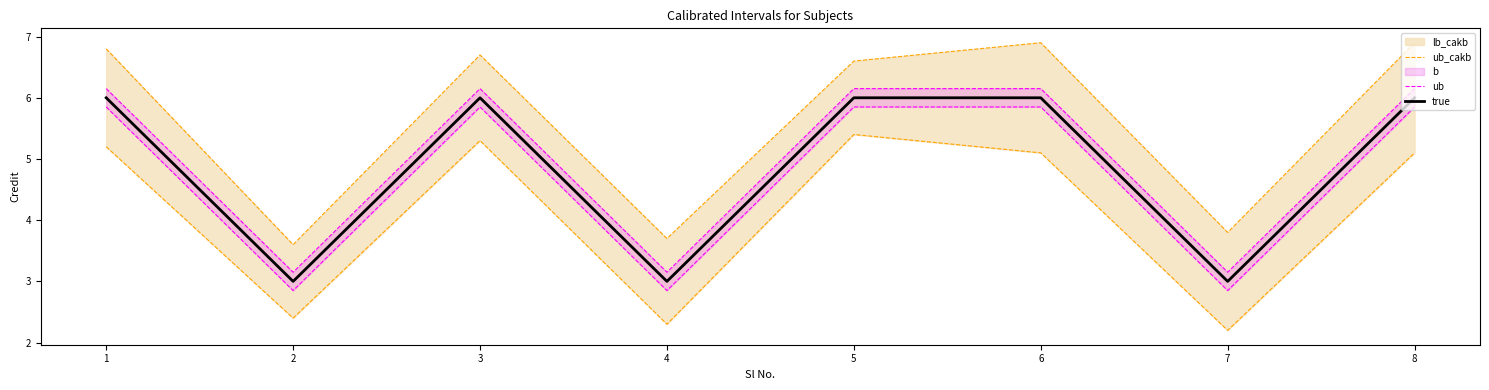

The value of true at 1 is 6. True or false?

True